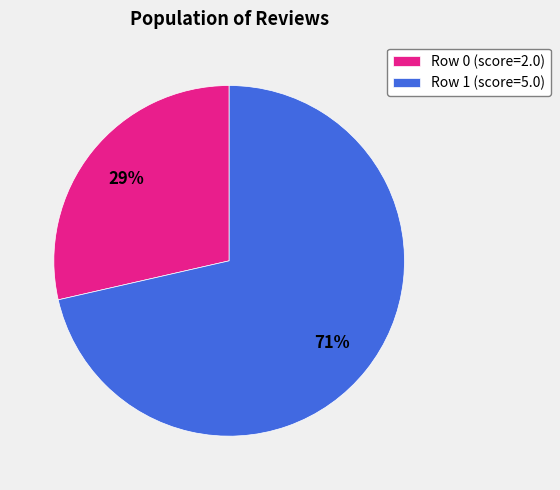

To the nearest percent, what is the average slice percentage?

50%